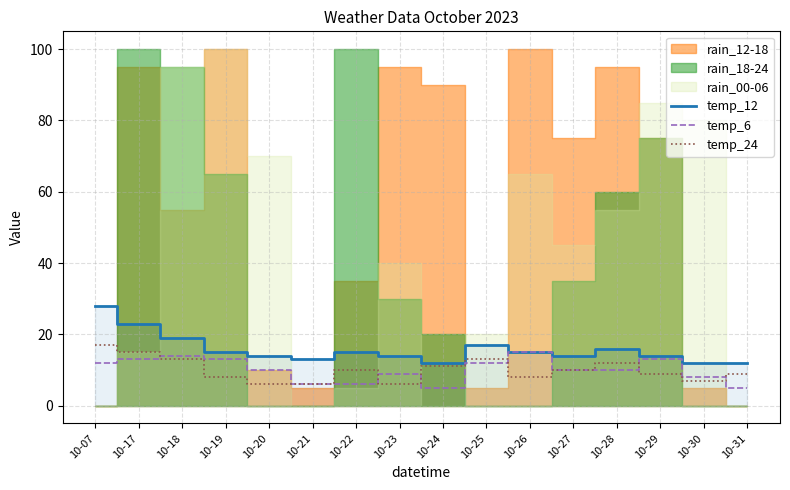

The temp_24 series shows 9 at 10-31. True or false?

True